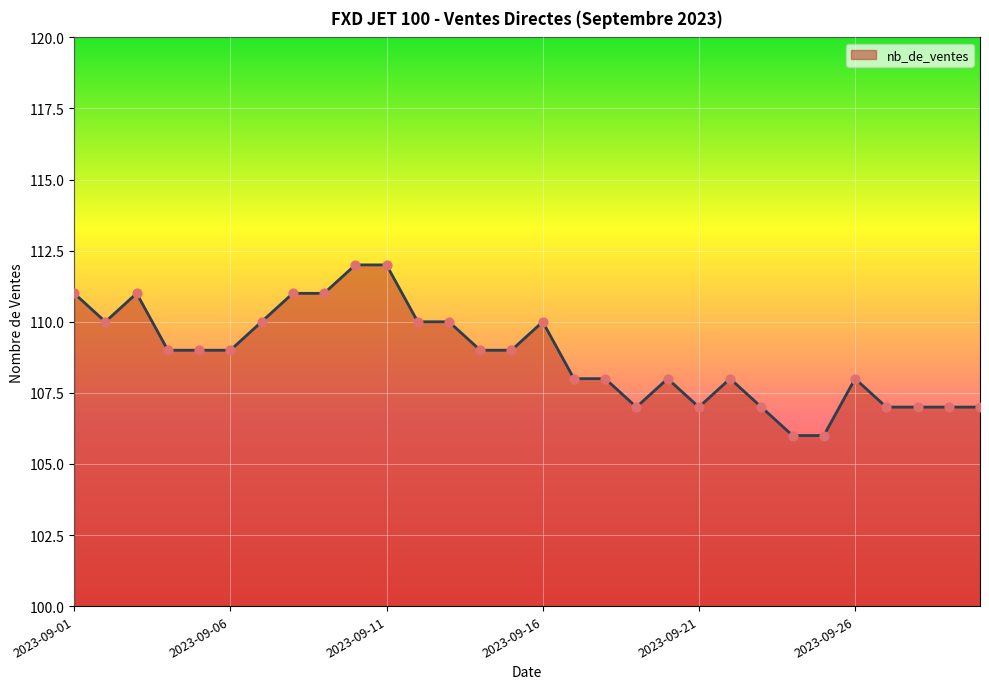

What is the minimum value shown in the chart?

106